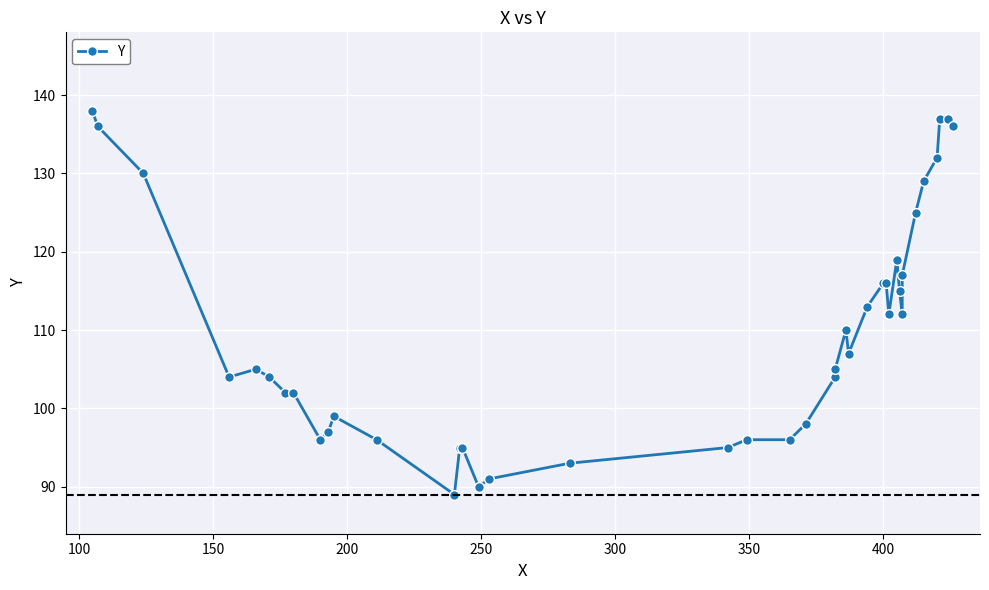

How many lines are shown in the chart?

1